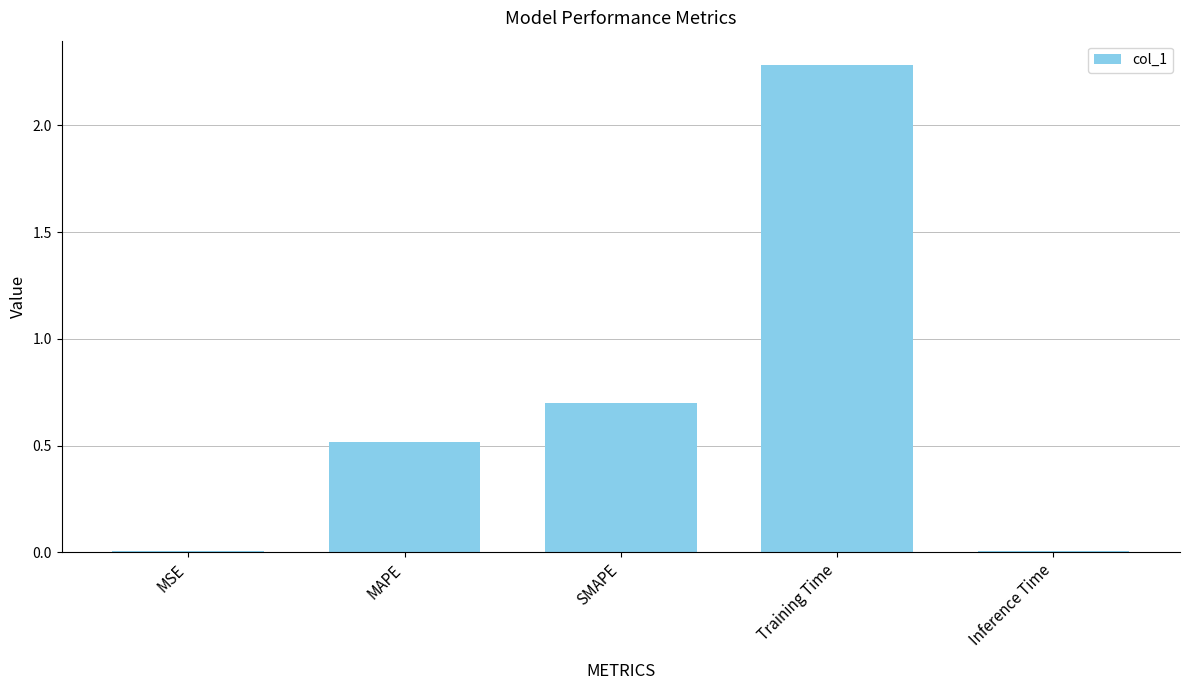

The chart shows a value of 0.3 at MAPE. True or false?

False